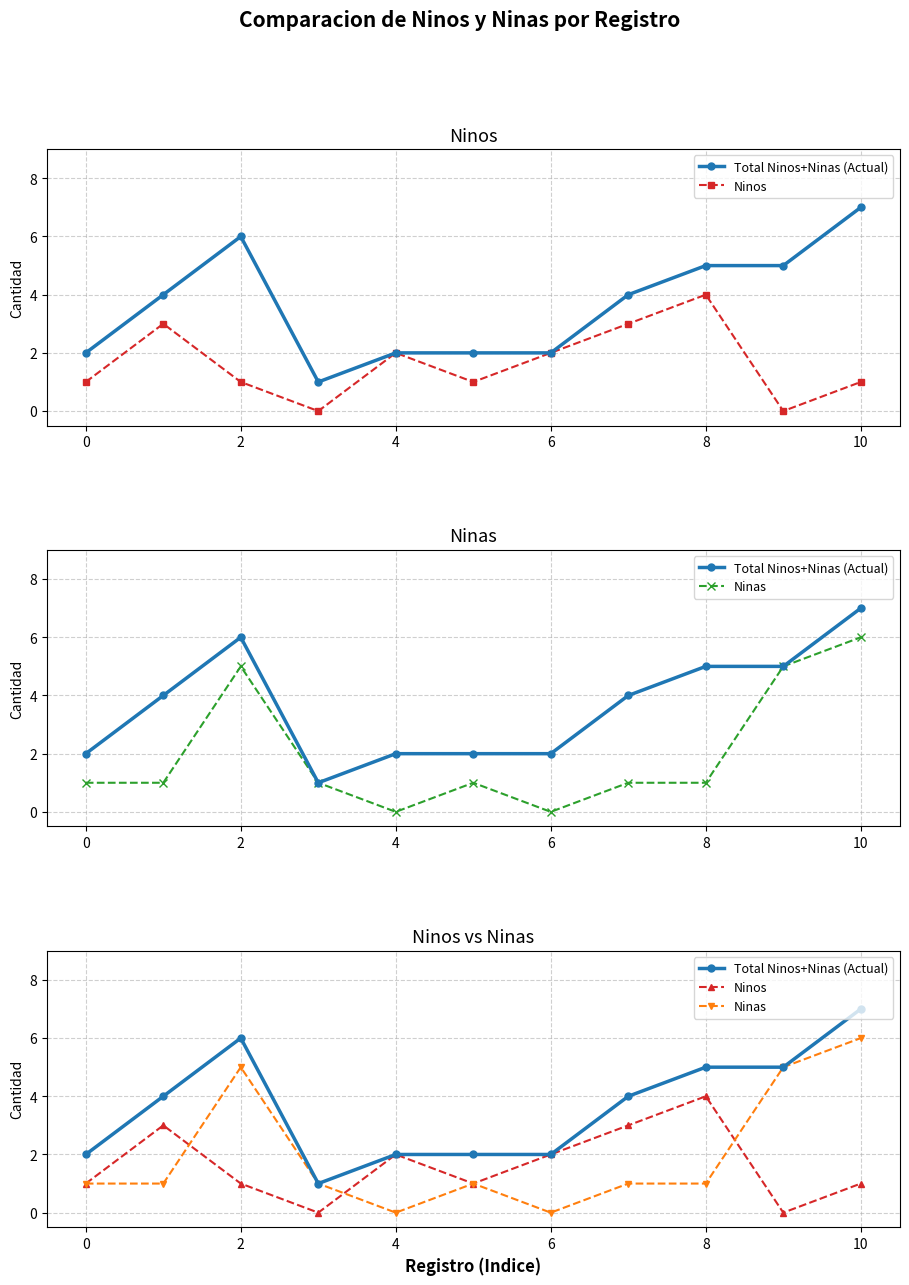

Which label corresponds to the smallest value in the chart?

4